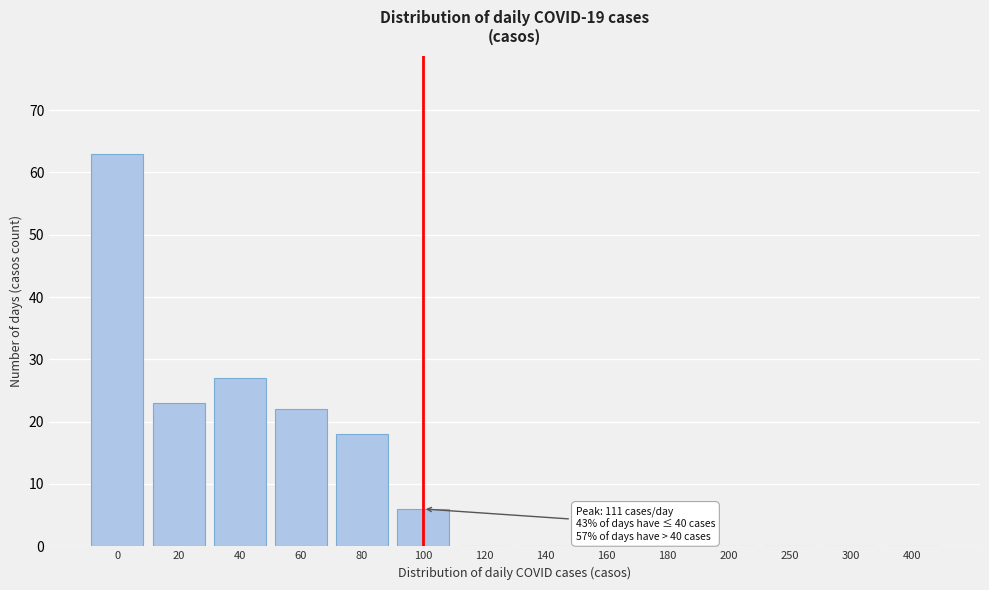

Reading left to right, what are all the values shown in this chart?

0=63	20=23	40=27	60=22	80=18	100=6	120=0	140=0	160=0	180=0	200=0	250=0	300=0	400=0